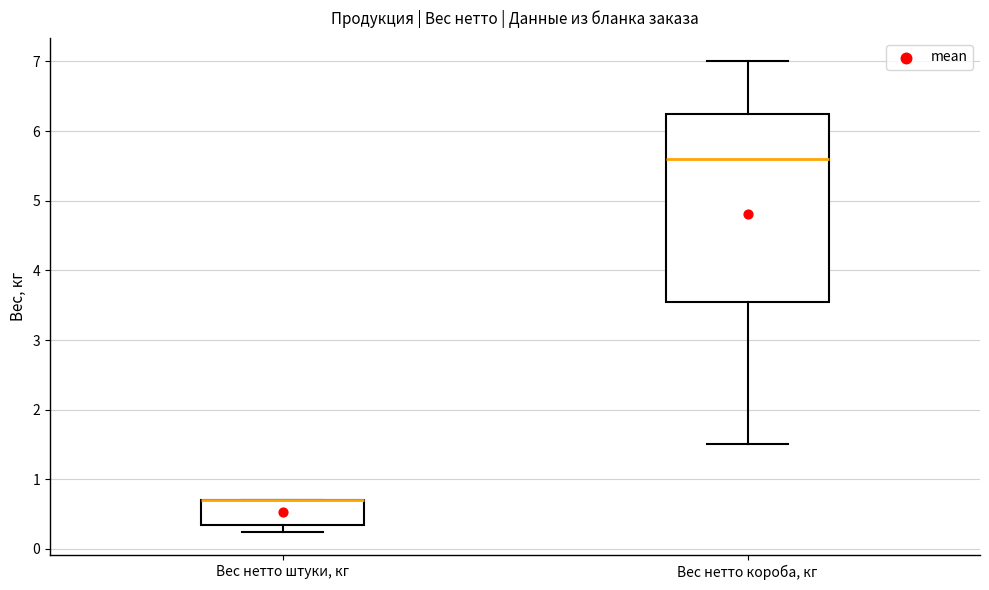

Comparing the boxes themselves (not the whiskers), which one is the tallest?

Вес нетто короба, кг